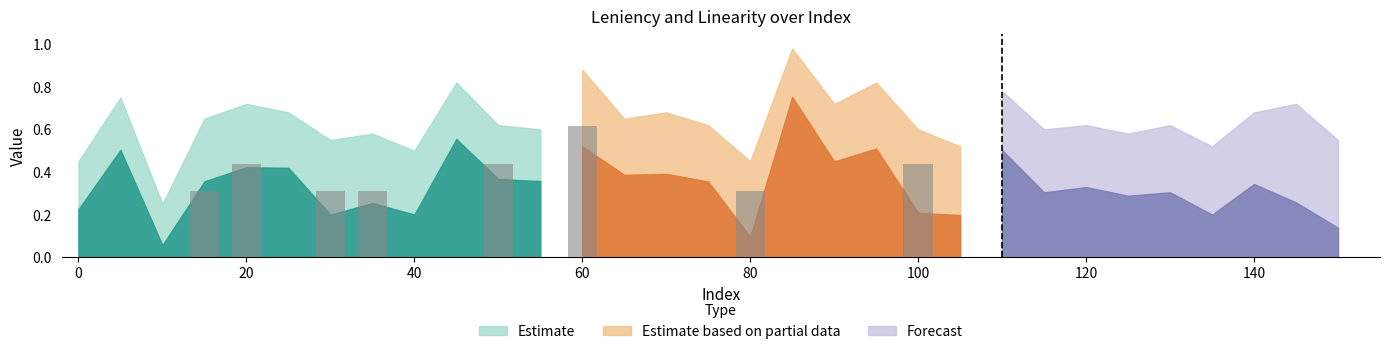

Is it true that Linearity equals -0.3 at 135?

False